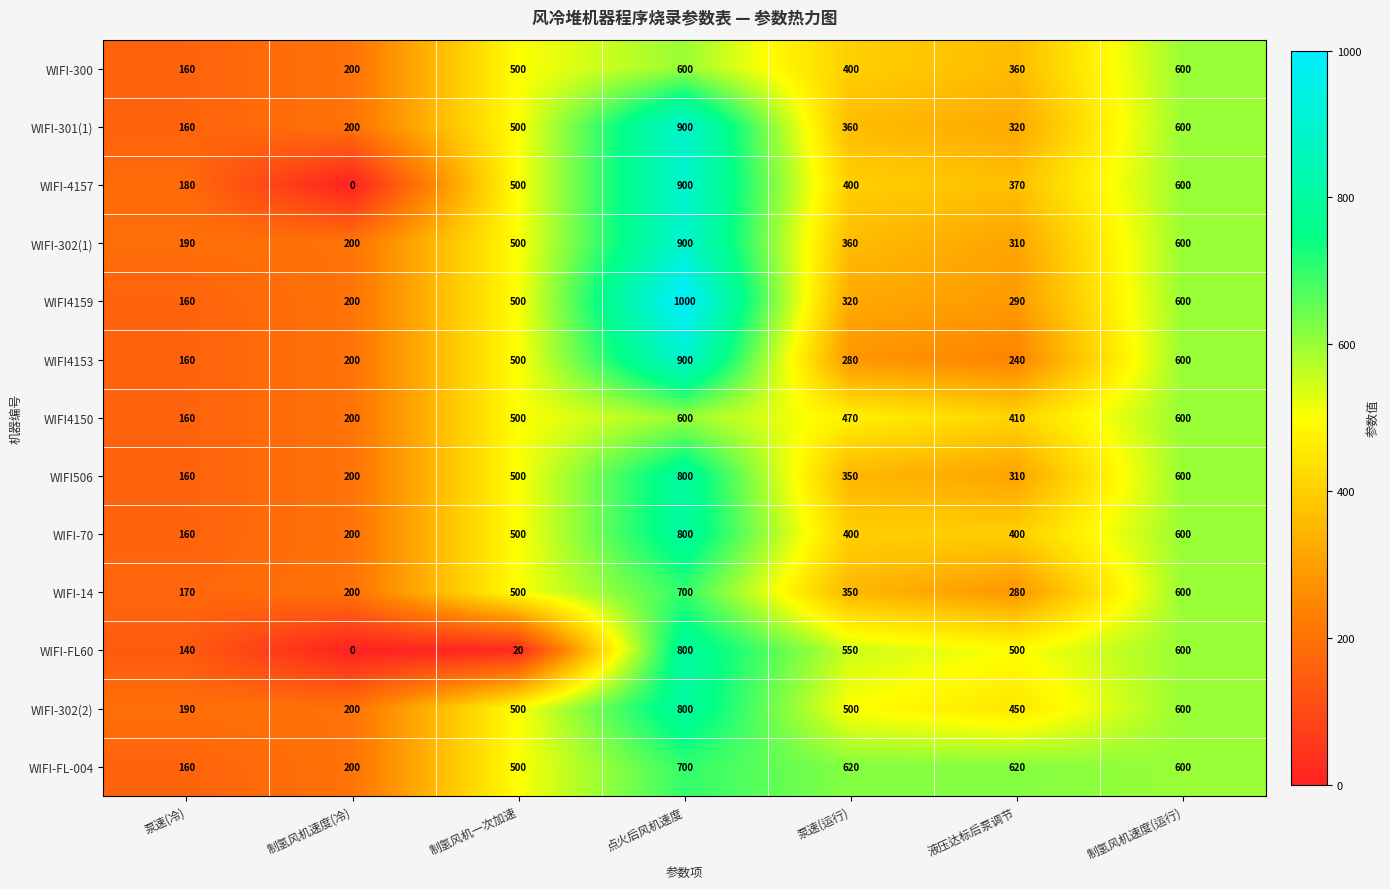

What is the maximum value shown in the chart?

1000